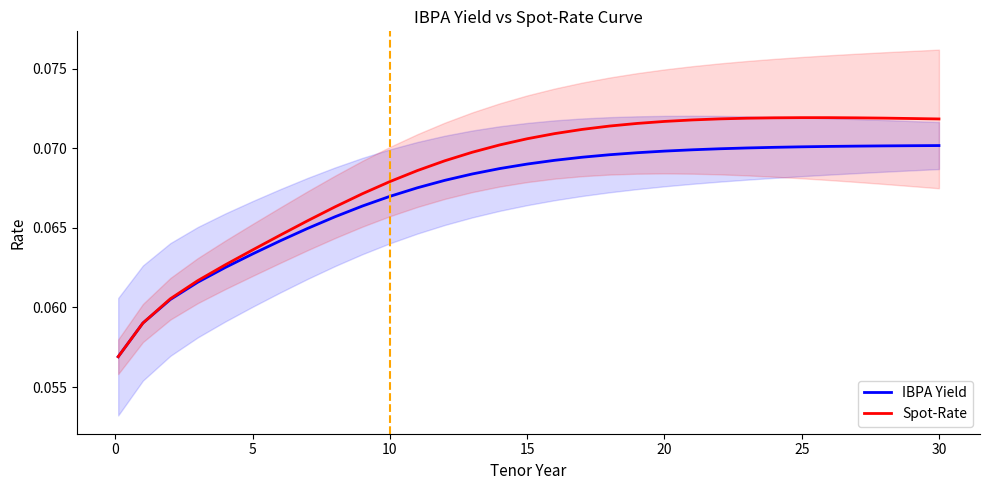

How many lines are shown in the chart?

2